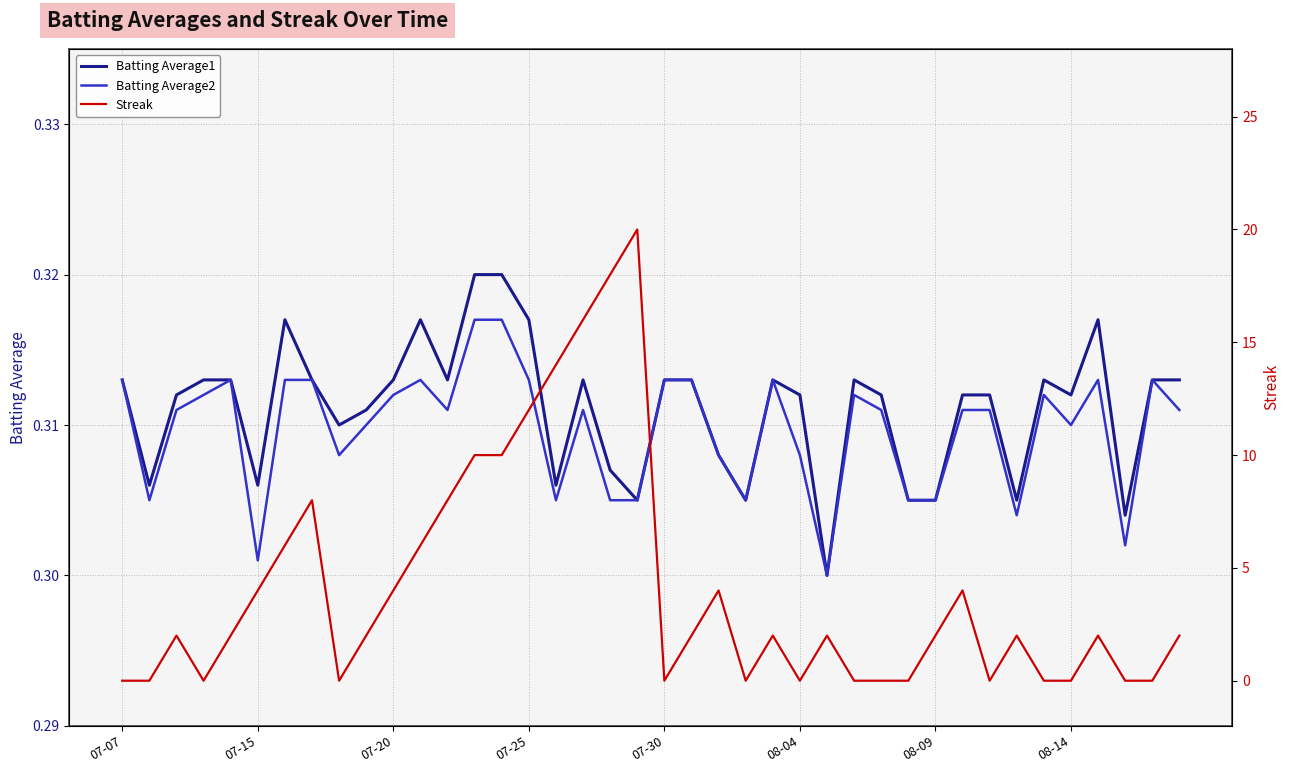

Which series changed the most between 22 and 31?

Batting Average1